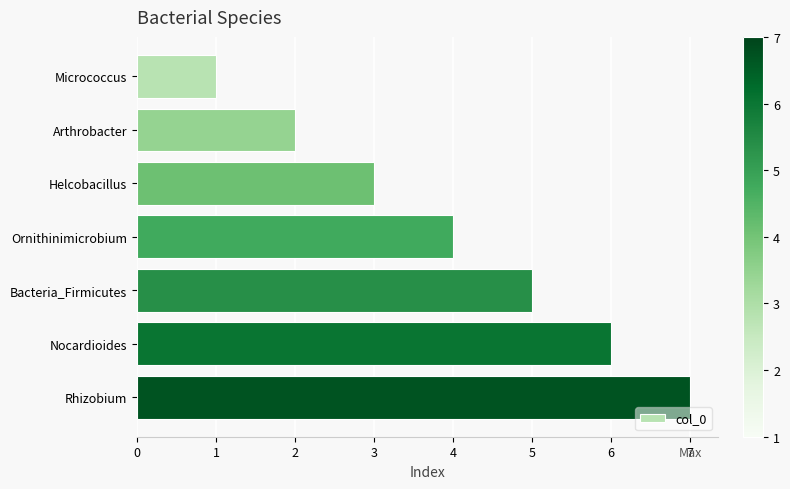

Is it true that the value at Rhizobium is 2?

False